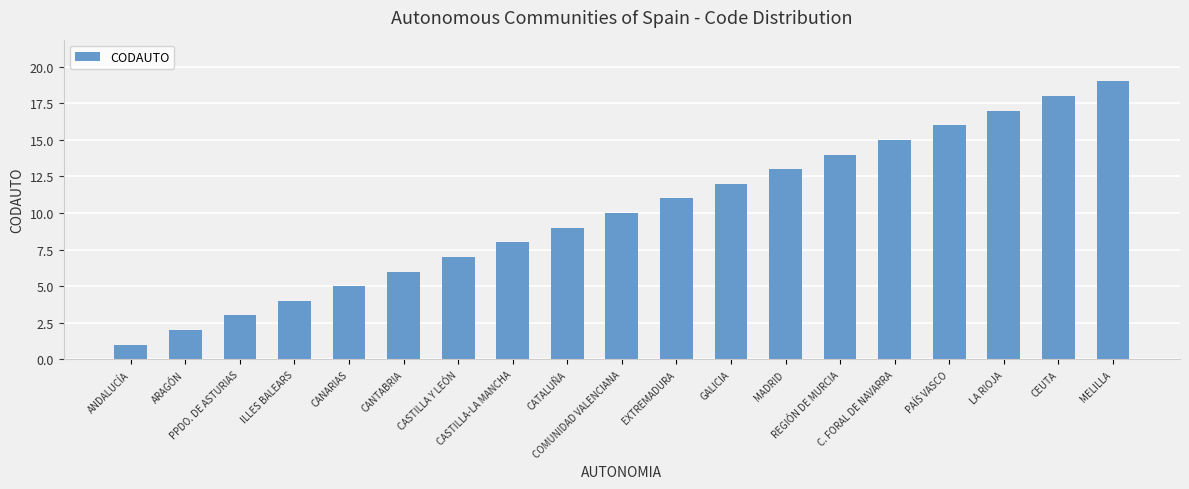

List the labels in order of value, smallest first.

ANDALUCÍA, ARAGÓN, PPDO. DE ASTURIAS, ILLES BALEARS, CANARIAS, CANTABRIA, CASTILLA Y LEÓN, CASTILLA-LA MANCHA, CATALUÑA, COMUNIDAD VALENCIANA, EXTREMADURA, GALICIA, MADRID, REGIÓN DE MURCIA, C. FORAL DE NAVARRA, PAÍS VASCO, LA RIOJA, CEUTA, MELILLA